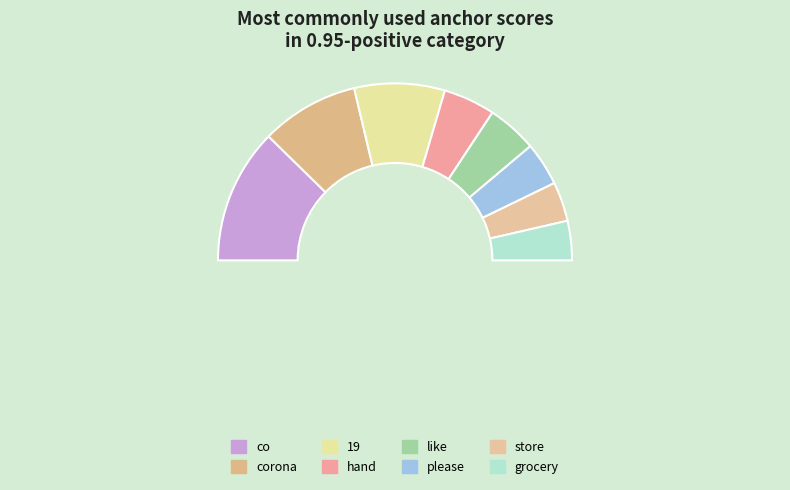

Does co represent more than half of the total?

No